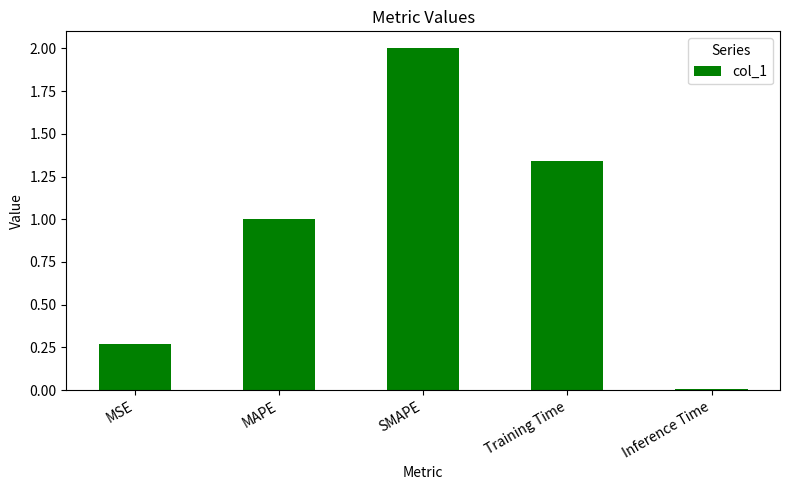

What is the sum of the values at Training Time and MSE?

1.6